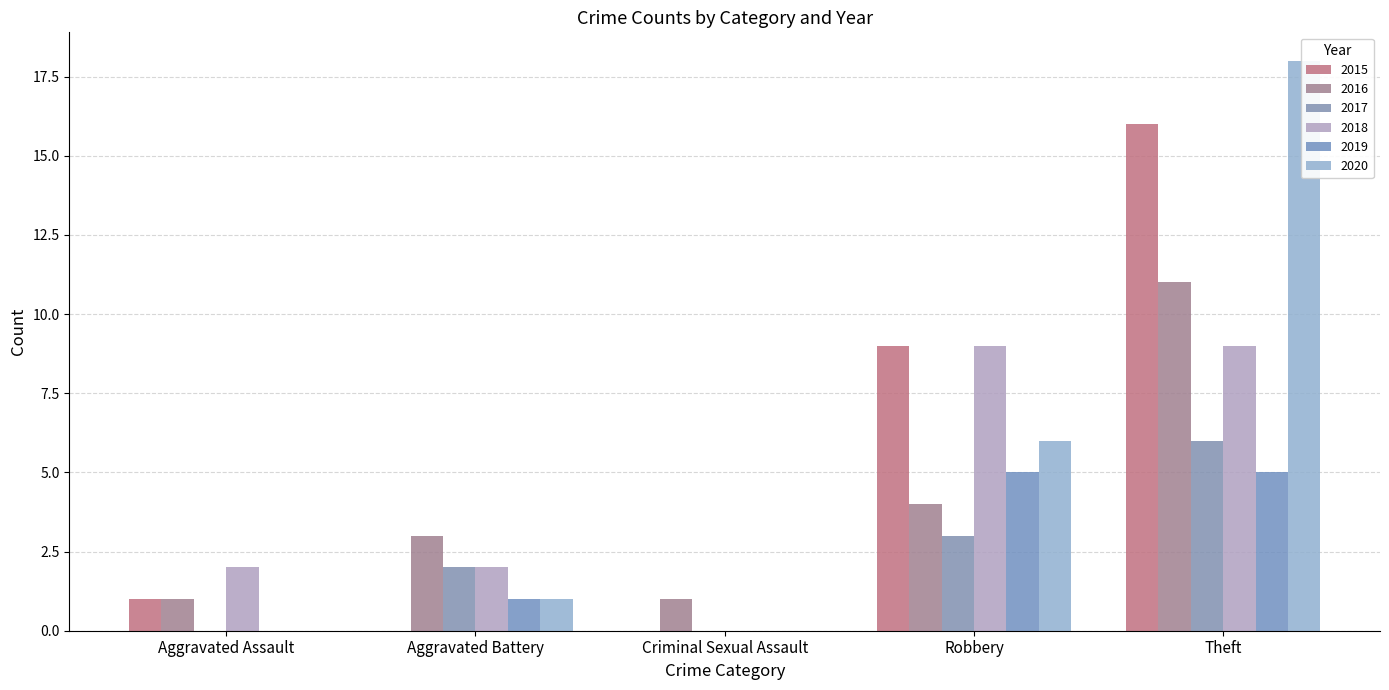

True or false: 2017 has a value of 3 at Robbery.

True